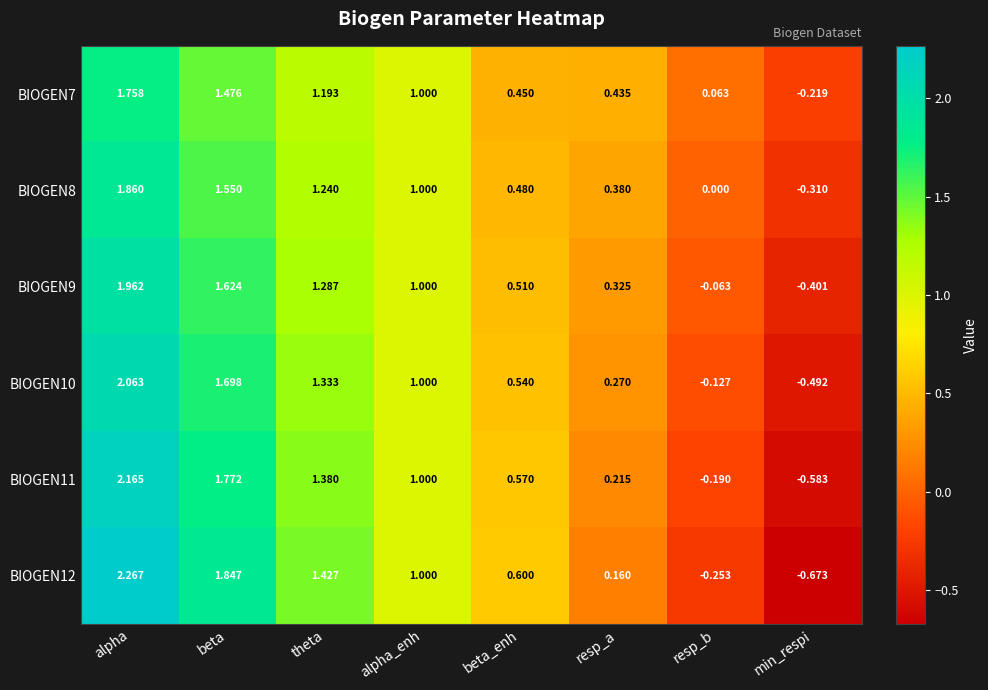

List the labels in order of BIOGEN9 value, smallest first.

min_respi, resp_b, resp_a, beta_enh, alpha_enh, theta, beta, alpha